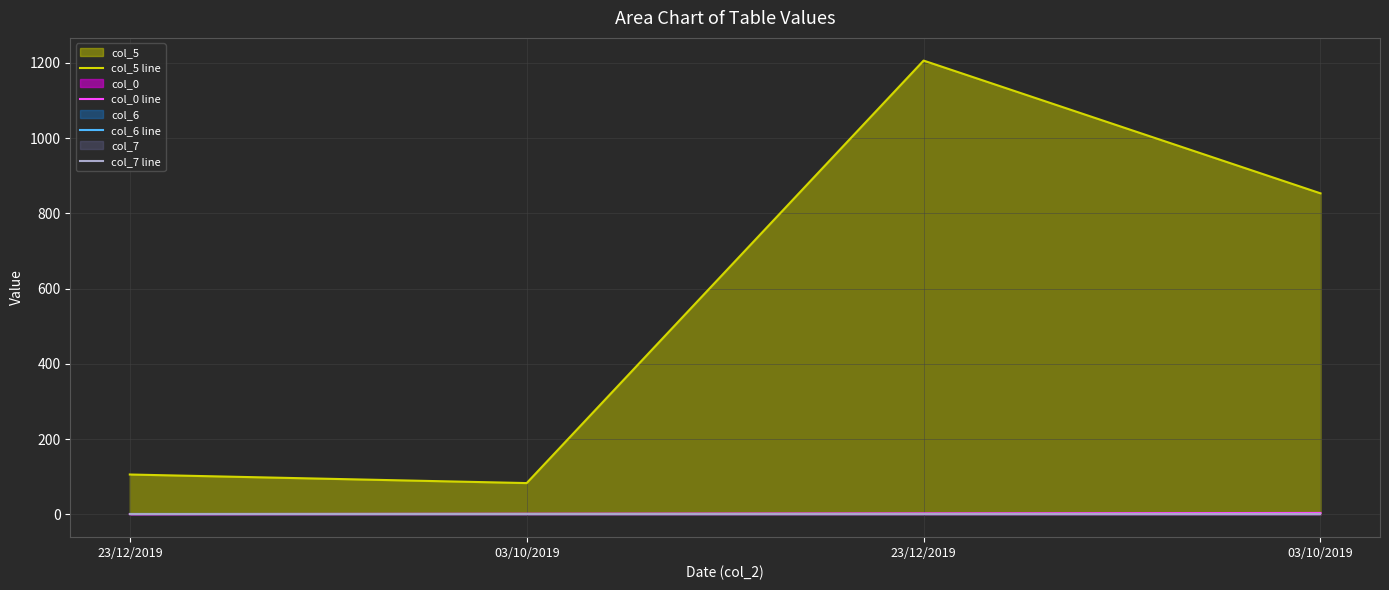

The col_6 line series shows 0.0 at 23/12/2019. True or false?

True